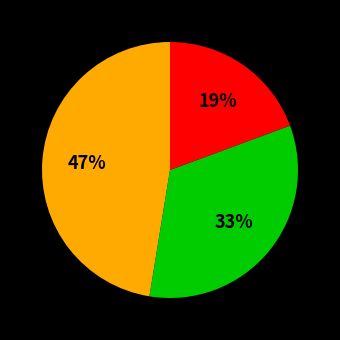

Is there a majority slice in this chart?

No